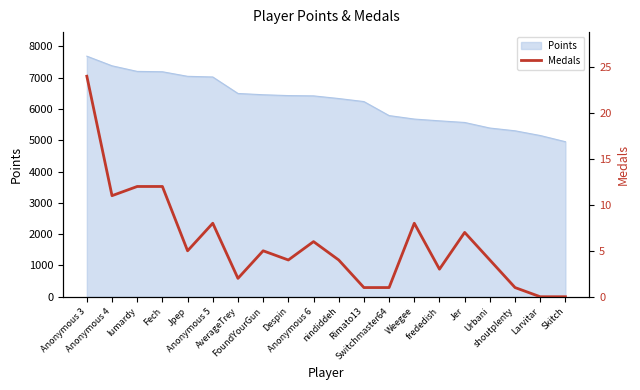

How many positive values are there?

18